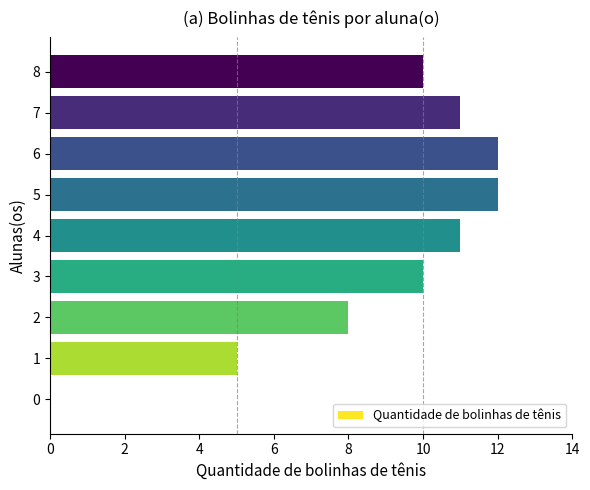

What is the sum of the values at 2 and 8?

18